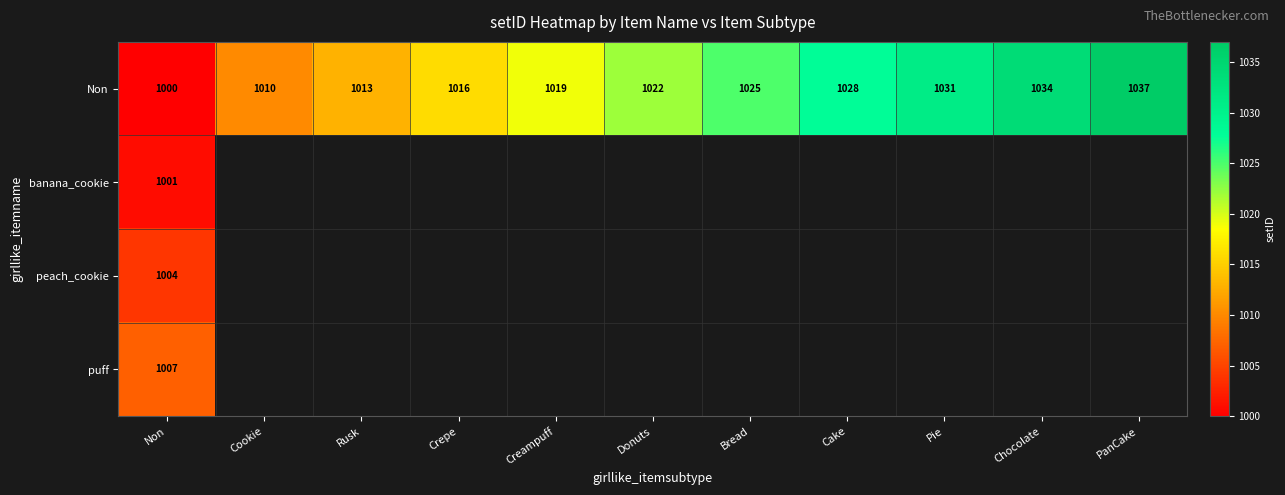

Which category has the highest value in the Non series?

PanCake